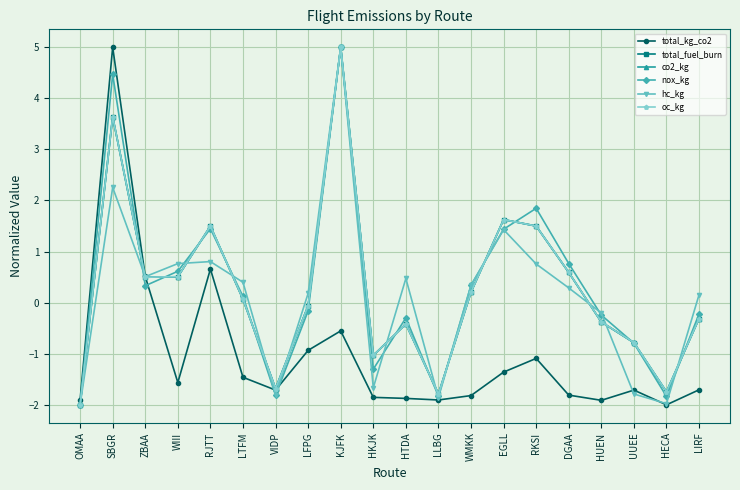

True or false: oc_kg and hc_kg intersect in this chart.

True